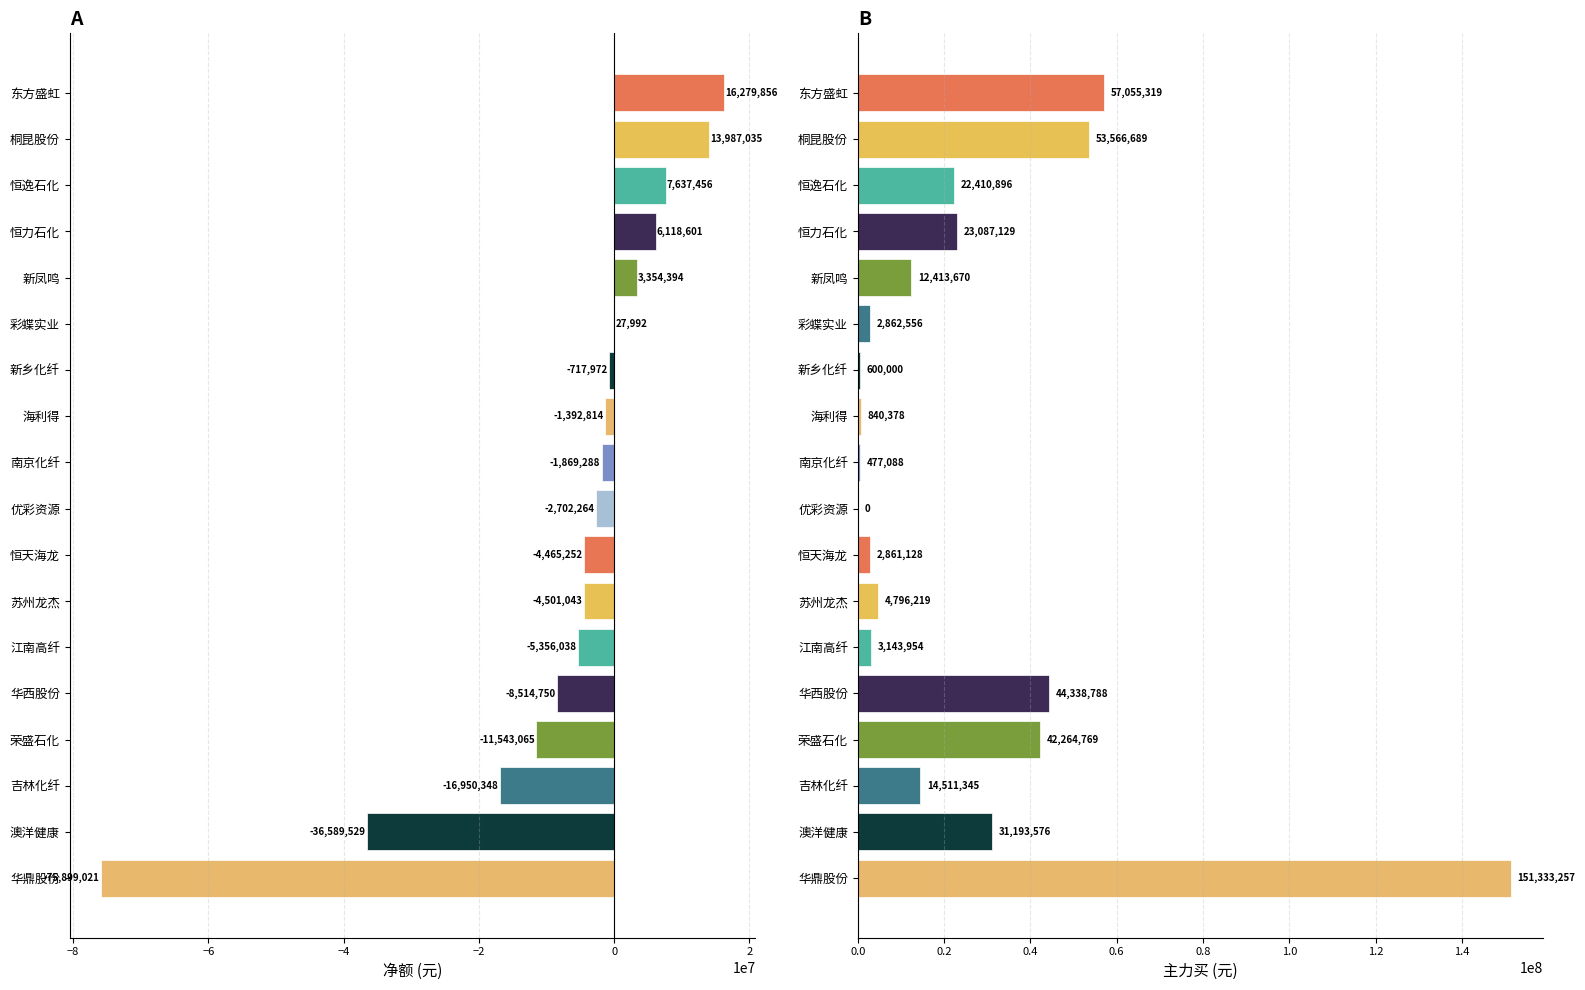

How many values in the 主力买 series exceed 14511345?

8